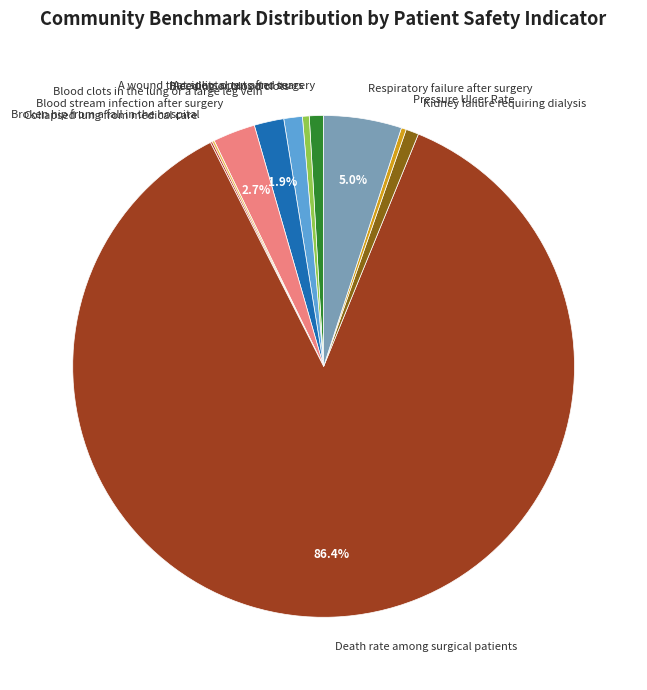

What is the majority slice?

Death rate among surgical patients